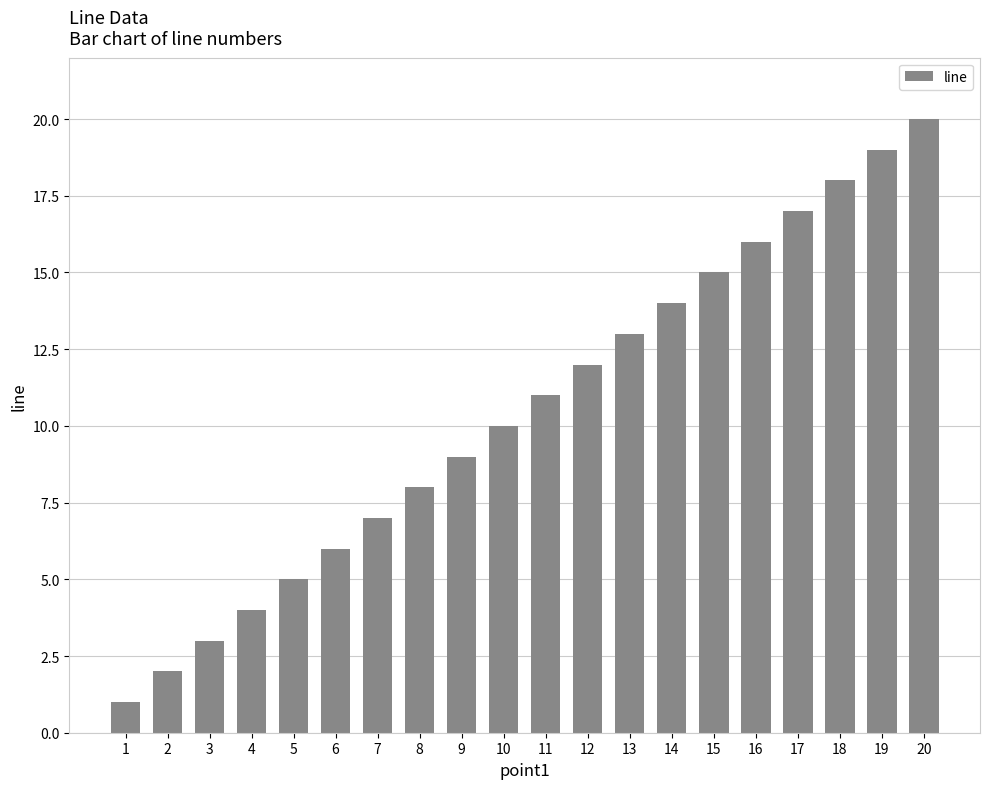

How many data points are less than 11?

10